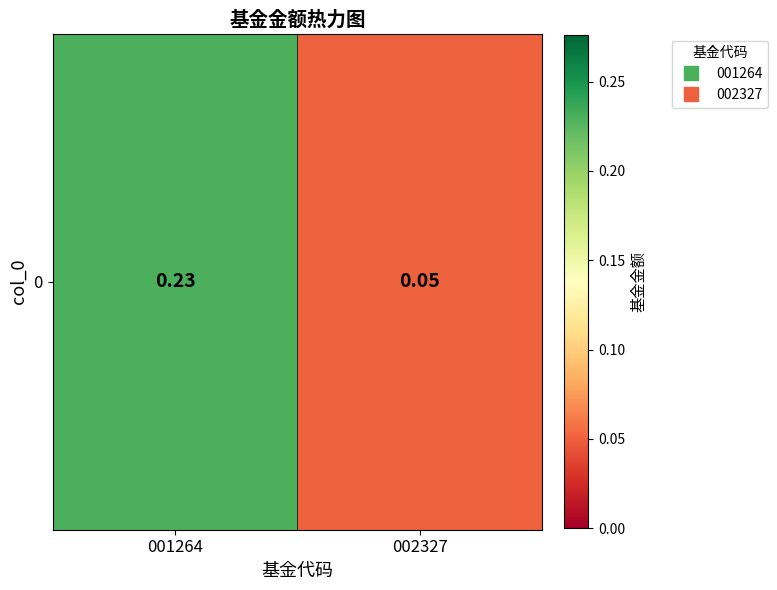

Is it true that the value at 001264 is 0.2?

True